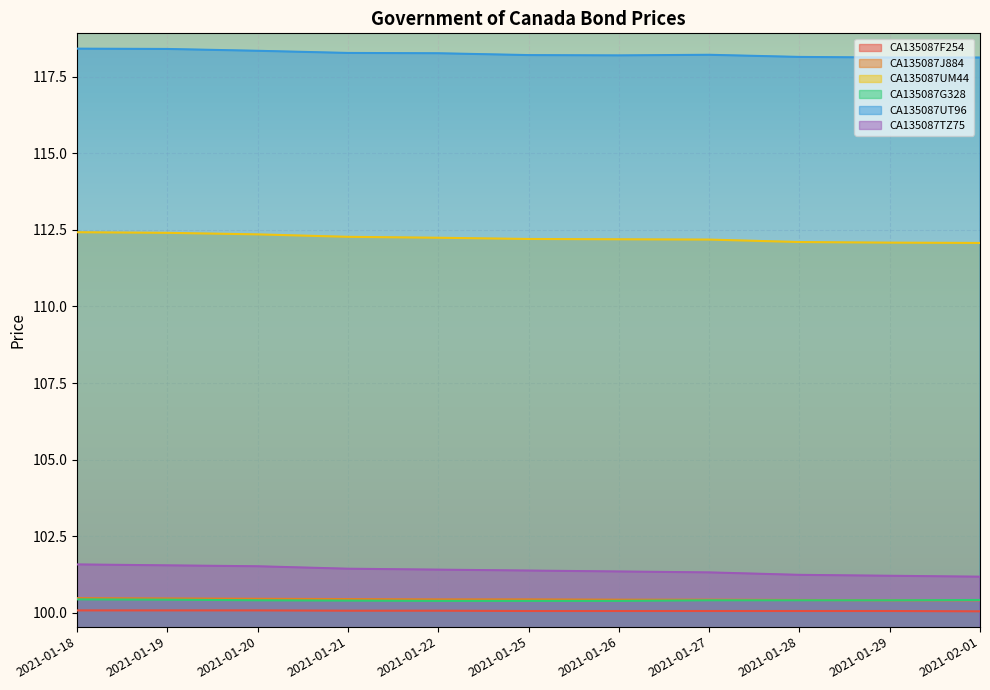

Which series has the largest total across all categories?

CA135087UT96